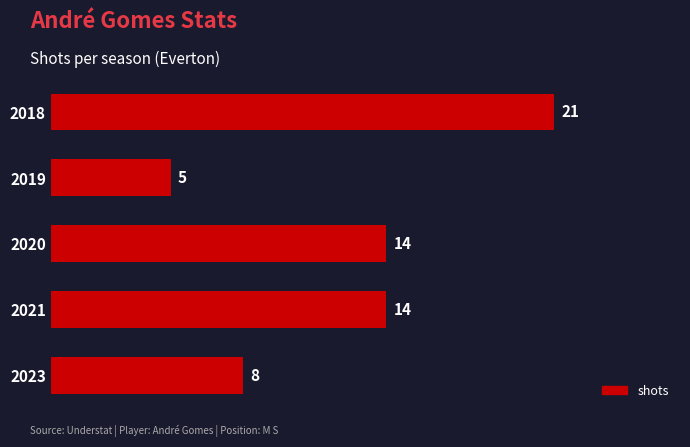

Between 2018 and 2021, which is larger?

2018